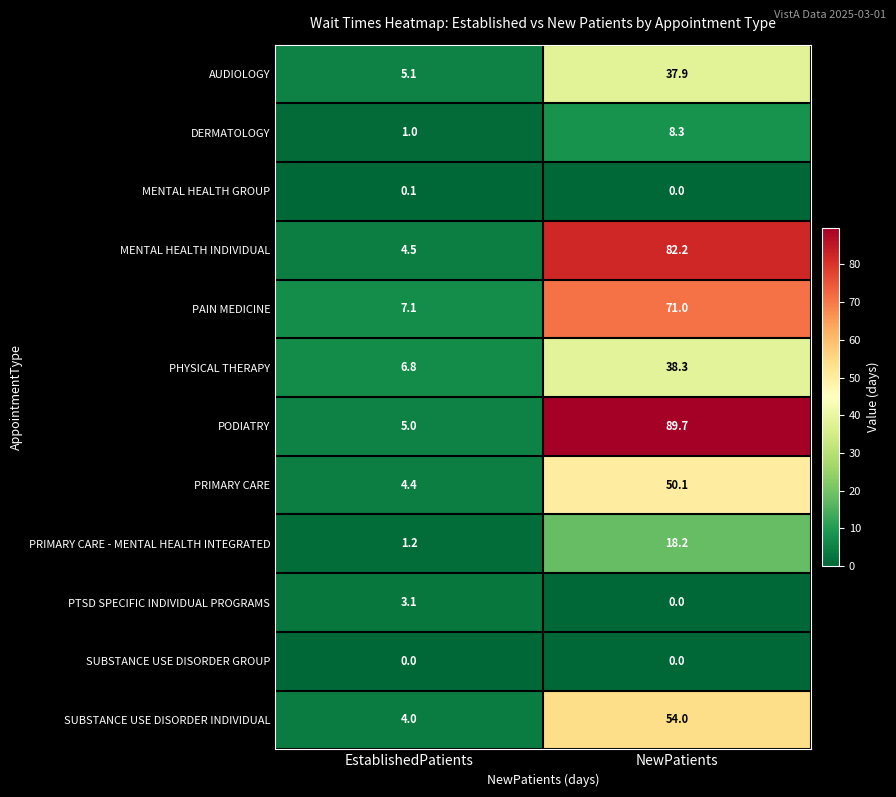

Where is PRIMARY CARE nearest to the value 27?

EstablishedPatients